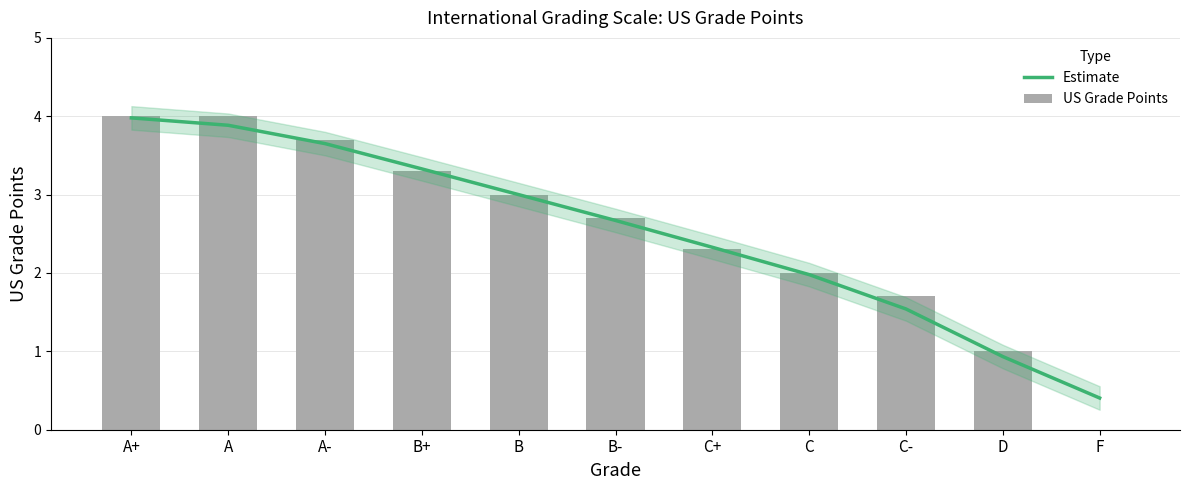

What is the approximate value of Estimate at A+?

4.0